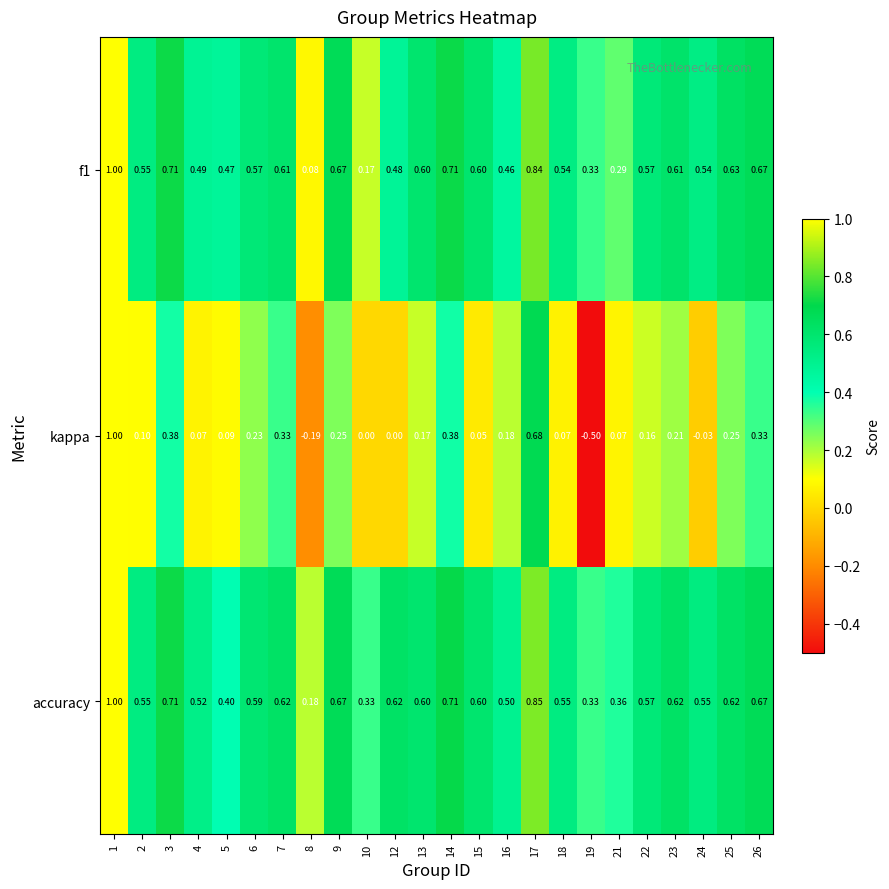

What is the spread (max minus min) of values at 12?

0.6